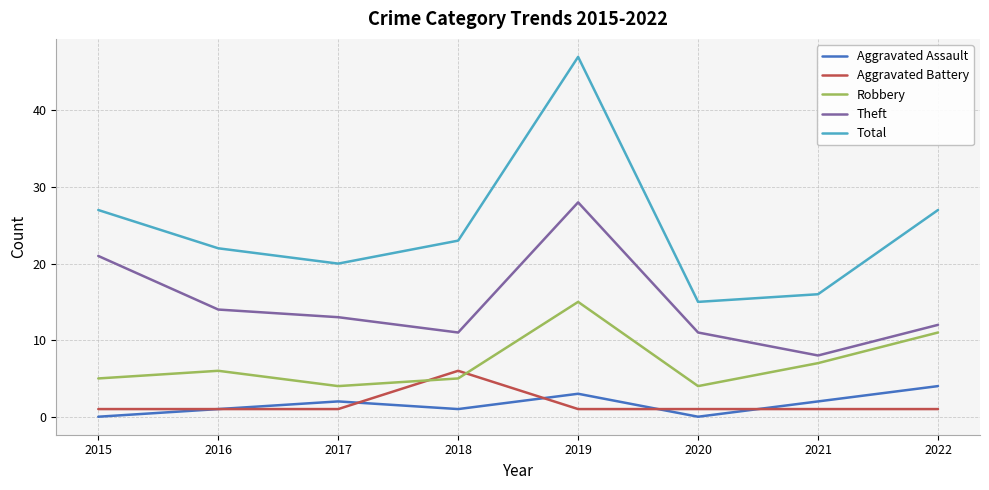

Which series changed the most between 2015 and 2020?

Total